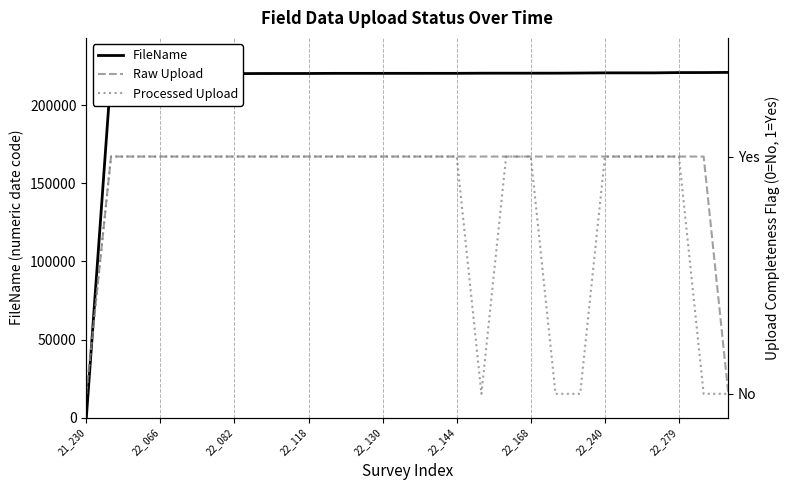

How many lines are shown in the chart?

3